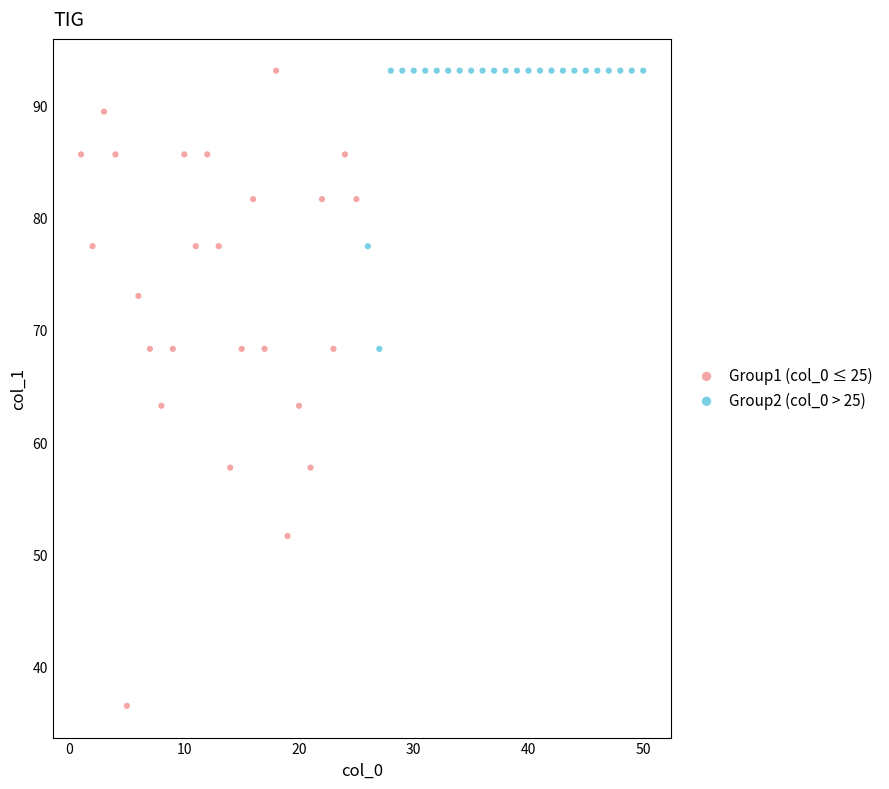

Which series has the largest Y range (max minus min)?

Group1 (col_0 ≤ 25)